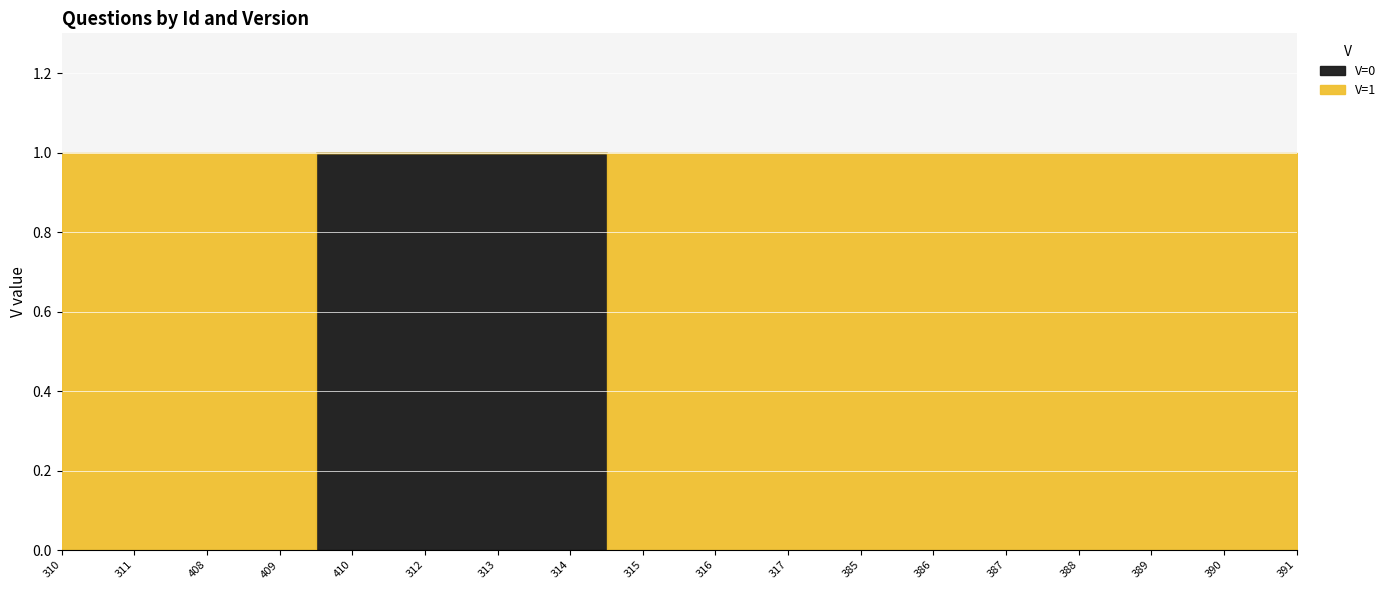

Reading left to right, list all the values displayed in this chart.

V=0: 0	0	0	0	1	1	1	1	0	0	0	0	0	0	0	0	0	0
V=1: 1	1	1	1	0	0	0	0	1	1	1	1	1	1	1	1	1	1